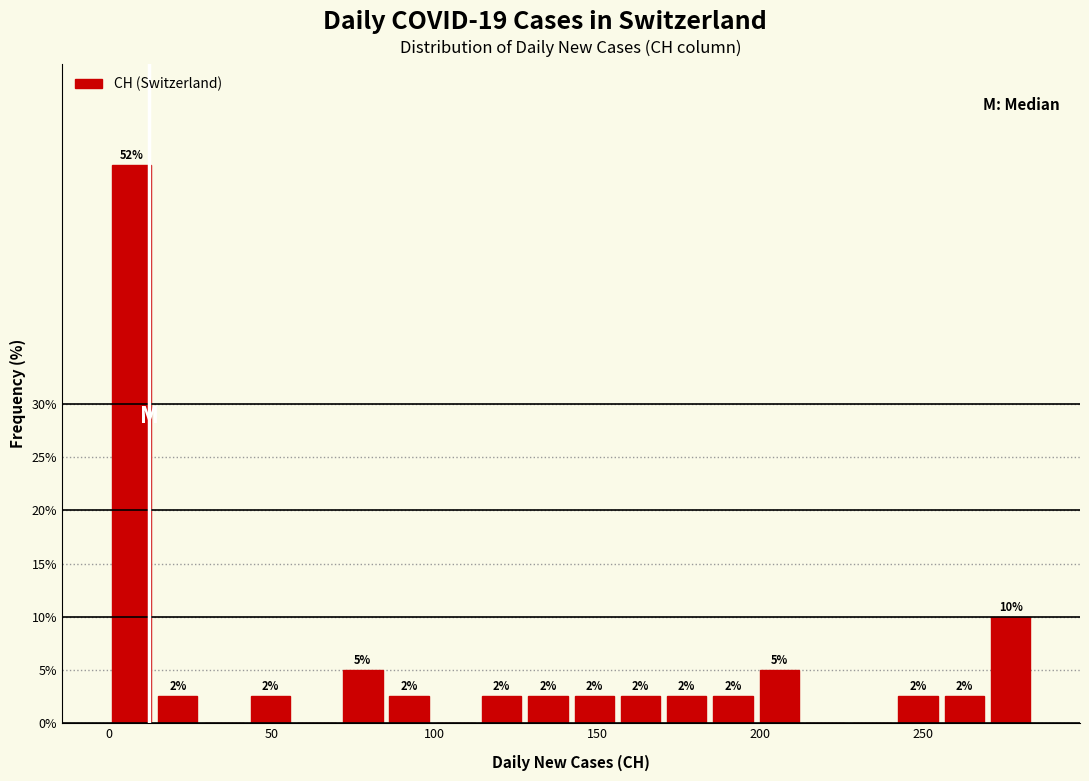

Around what value on the x-axis is the tallest bar? Give the approximate position of its centre, as read against the axis.

5